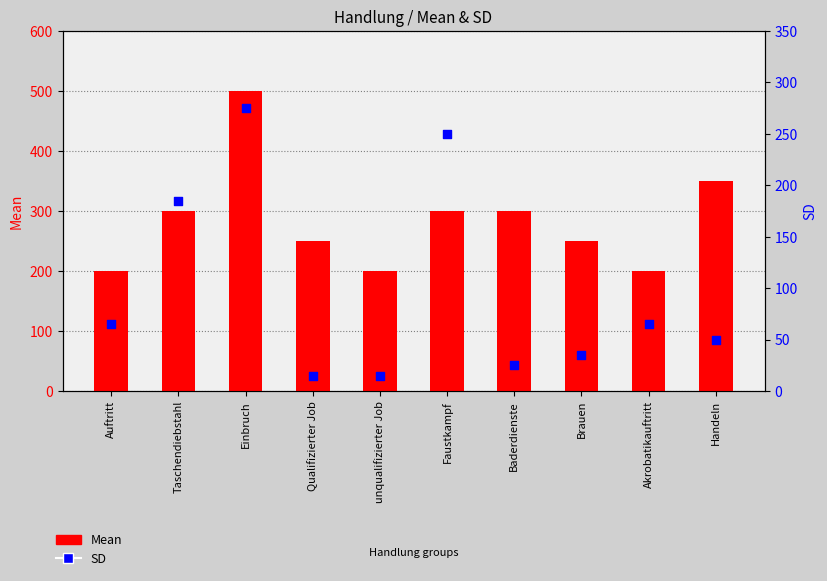

Which series contains the lowest Y value?

SD